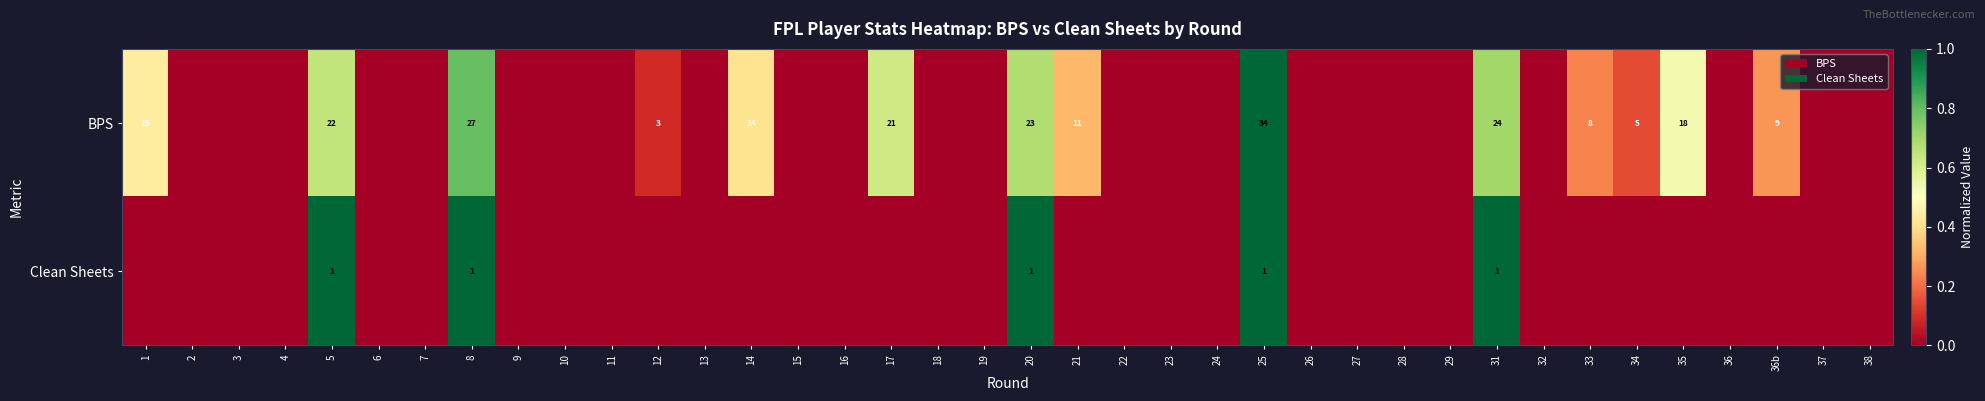

Rank the series at 8 from highest to lowest value.

BPS, Clean Sheets